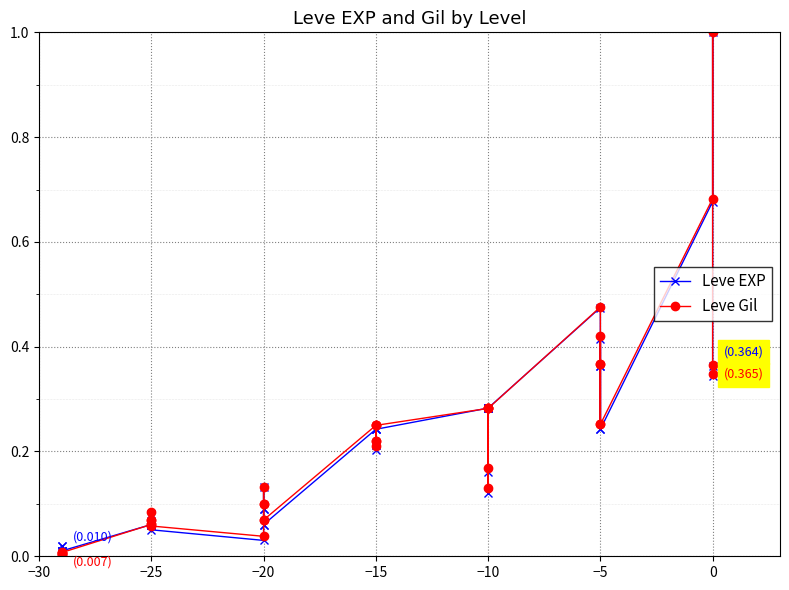

What is the sum of all Leve EXP values?

8.2